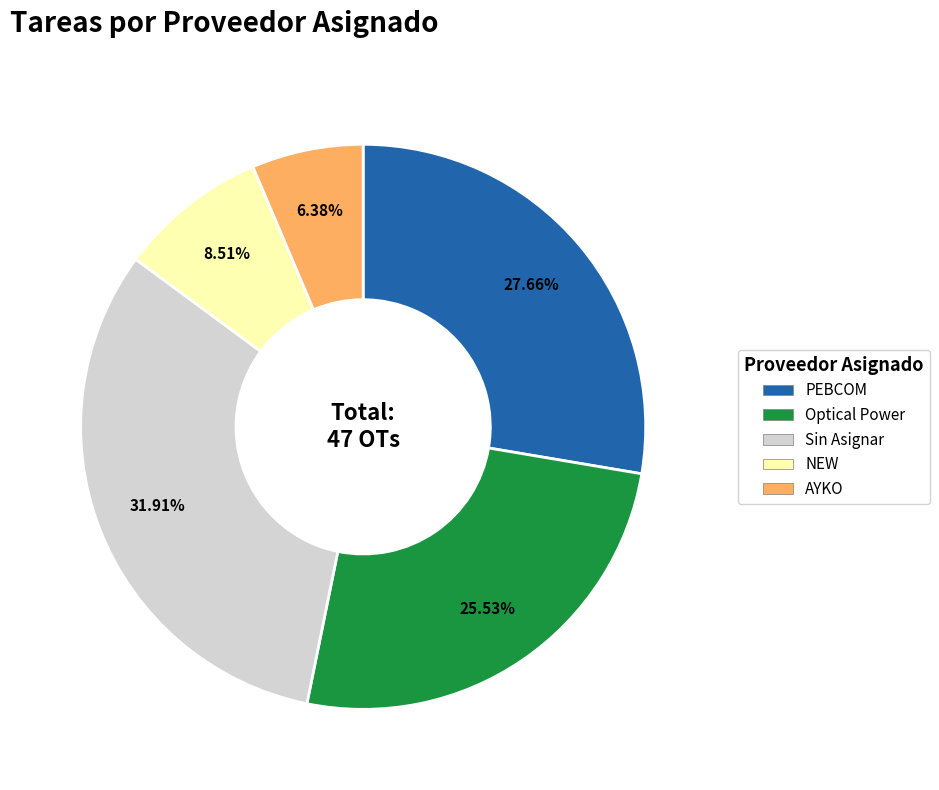

To the nearest percent, what percentage of the pie is Optical Power?

26%